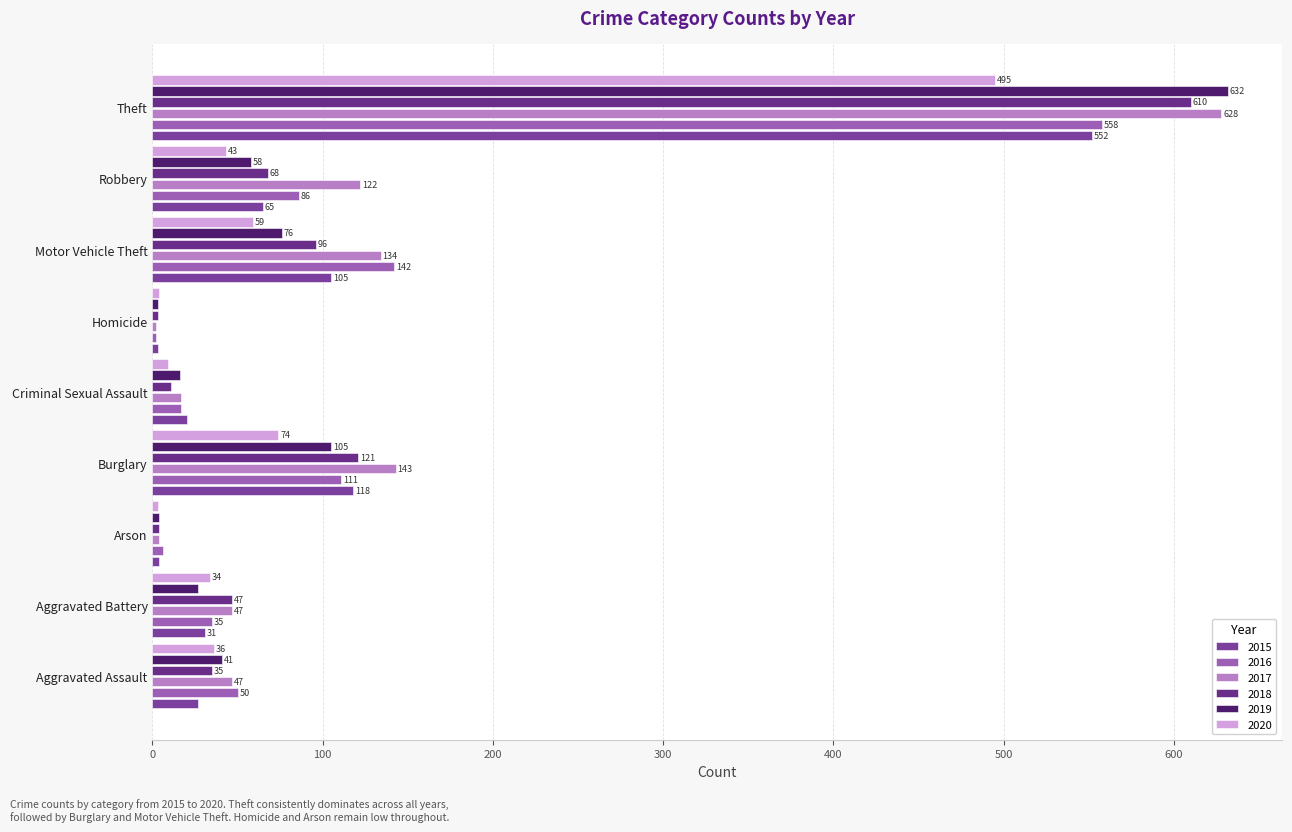

Reading right to left, list all the values displayed in this chart.

2015: Theft=552	Robbery=65	Motor Vehicle Theft=105	Homicide=3	Criminal Sexual Assault=20	Burglary=118	Arson=4	Aggravated Battery=31	Aggravated Assault=27
2016: Theft=558	Robbery=86	Motor Vehicle Theft=142	Homicide=2	Criminal Sexual Assault=17	Burglary=111	Arson=6	Aggravated Battery=35	Aggravated Assault=50
2017: Theft=628	Robbery=122	Motor Vehicle Theft=134	Homicide=2	Criminal Sexual Assault=17	Burglary=143	Arson=4	Aggravated Battery=47	Aggravated Assault=47
2018: Theft=610	Robbery=68	Motor Vehicle Theft=96	Homicide=3	Criminal Sexual Assault=11	Burglary=121	Arson=4	Aggravated Battery=47	Aggravated Assault=35
2019: Theft=632	Robbery=58	Motor Vehicle Theft=76	Homicide=3	Criminal Sexual Assault=16	Burglary=105	Arson=4	Aggravated Battery=27	Aggravated Assault=41
2020: Theft=495	Robbery=43	Motor Vehicle Theft=59	Homicide=4	Criminal Sexual Assault=9	Burglary=74	Arson=3	Aggravated Battery=34	Aggravated Assault=36